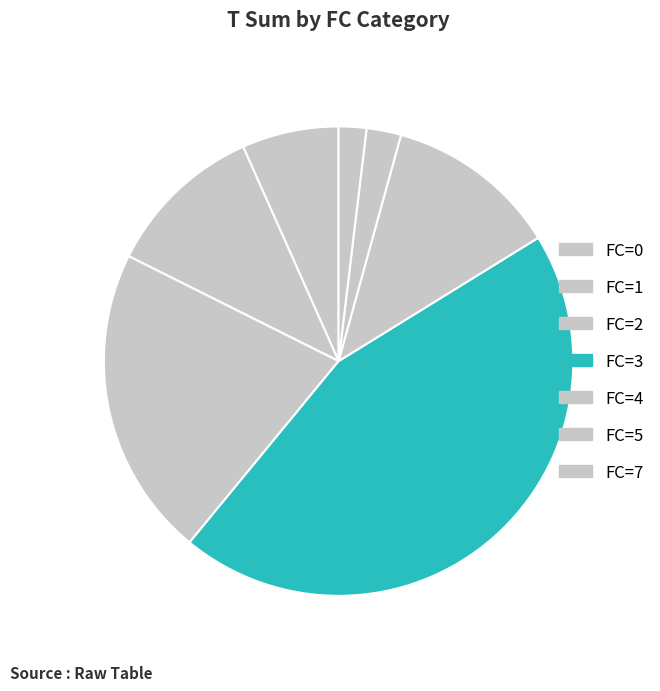

How many segments does this pie chart have?

7